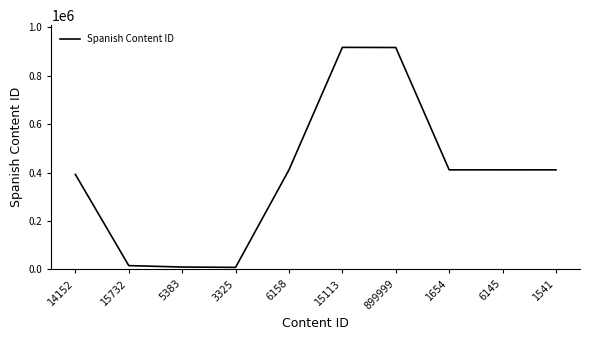

The value at 1541 is 411248. True or false?

True